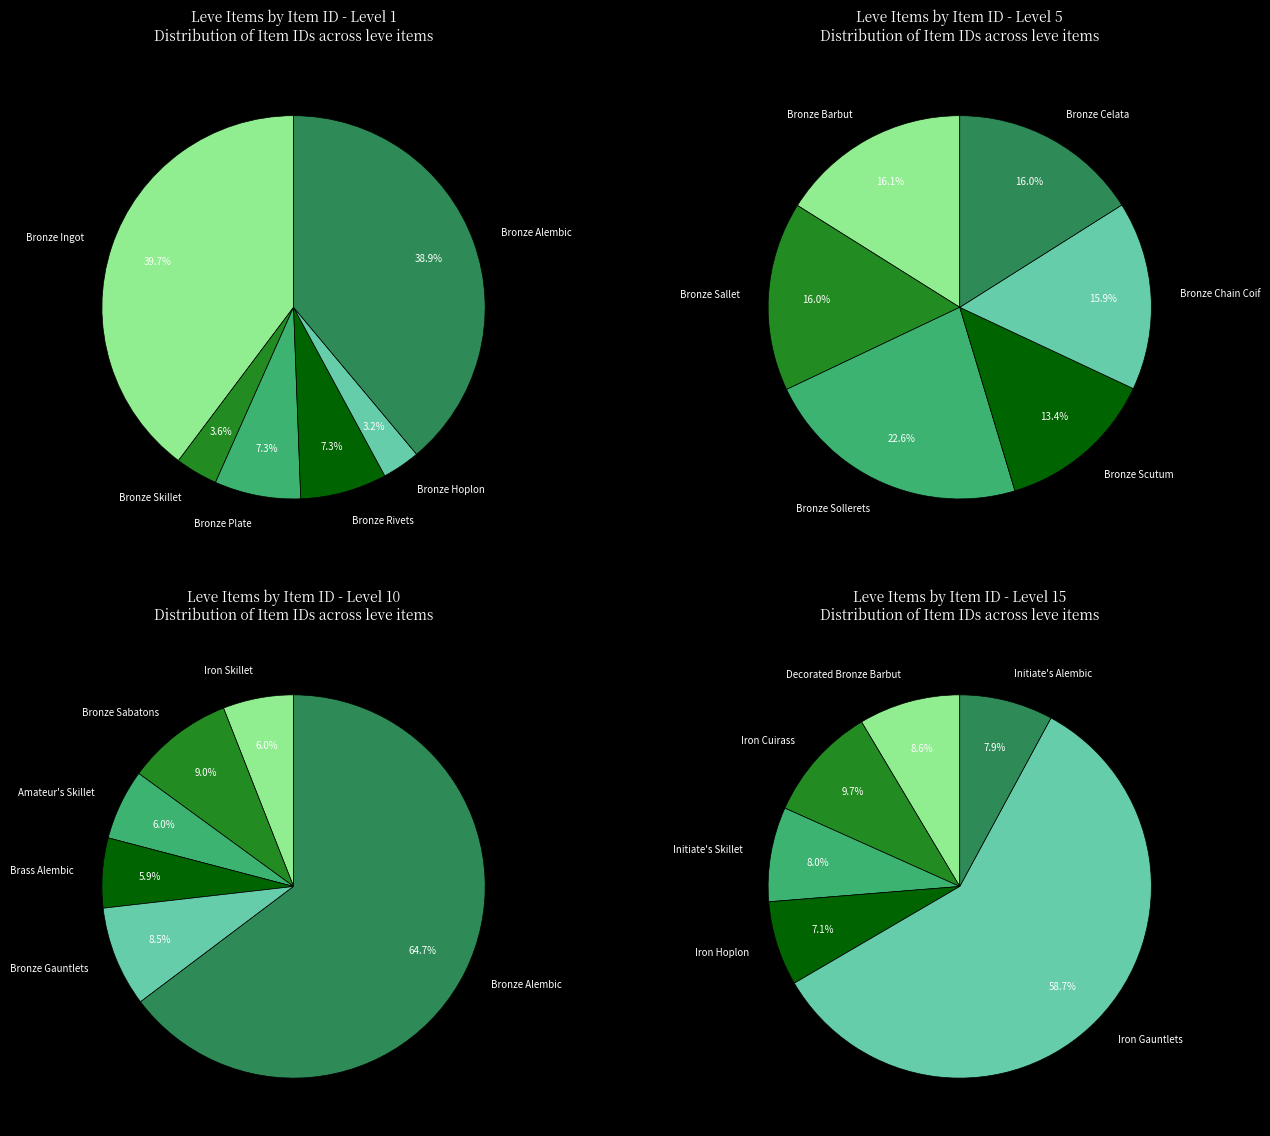

To the nearest percent, what is the combined percentage of Level 15 and 5?

46%